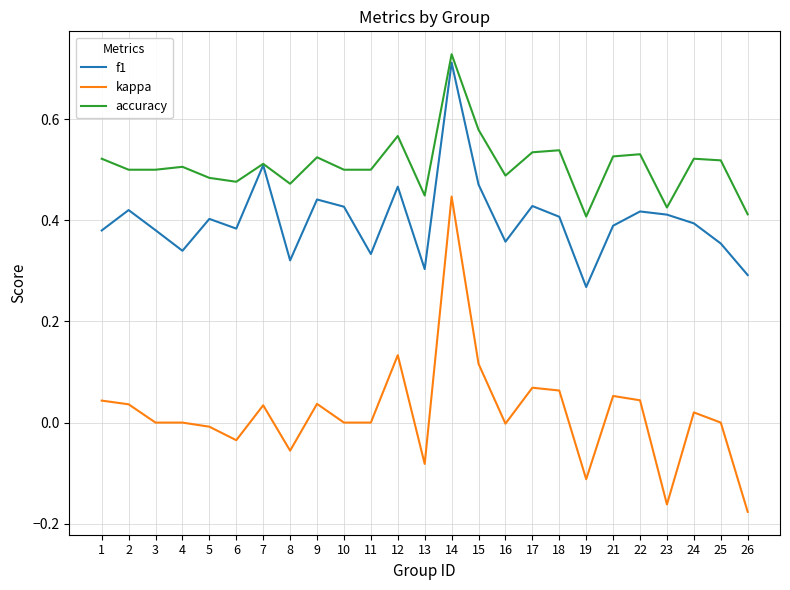

Which category has the lowest value in the kappa series?

26